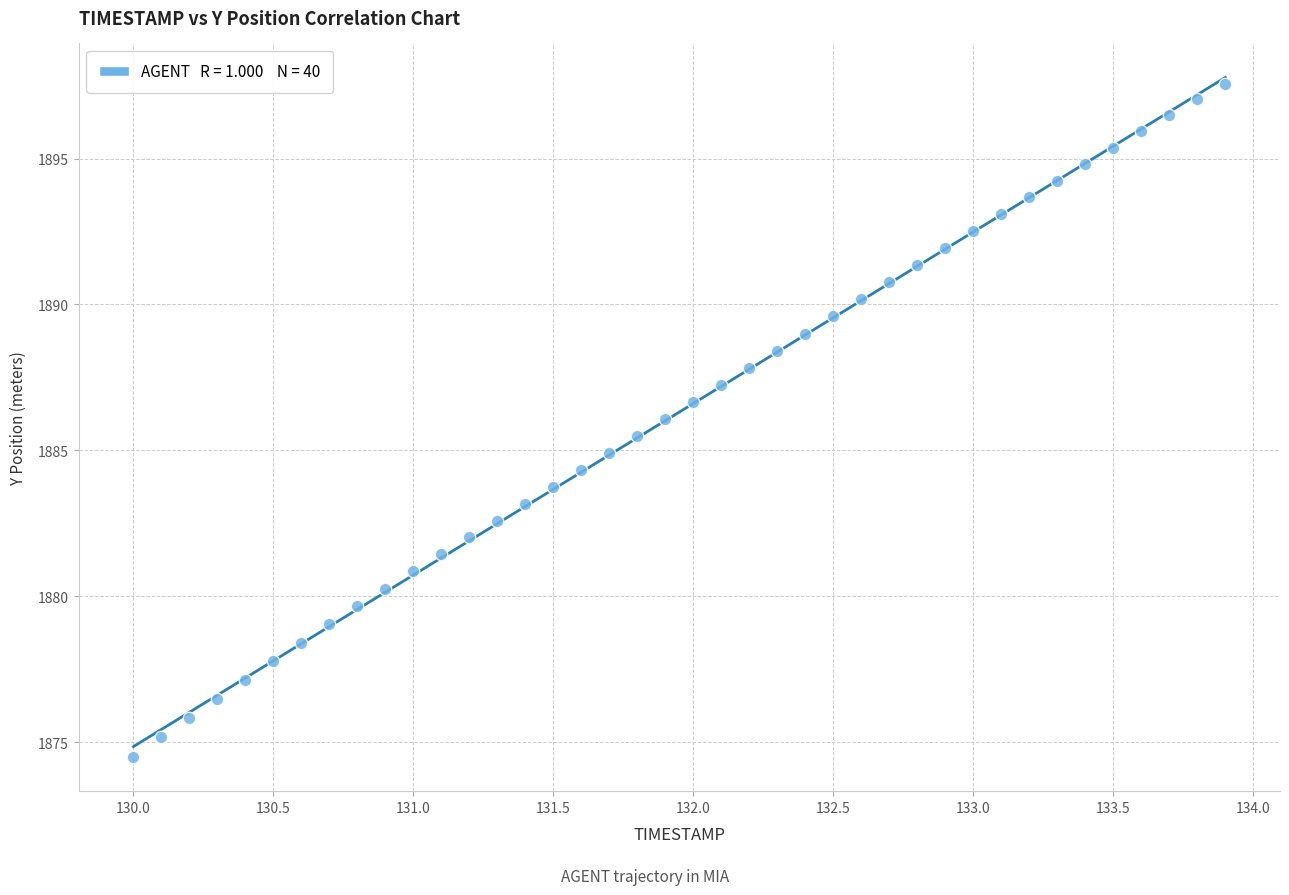

What is the range of Y values (max minus min)?

23.1